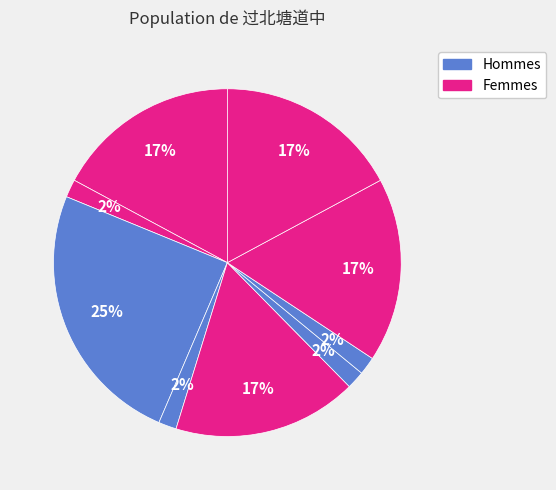

How many slices are in this pie chart?

9